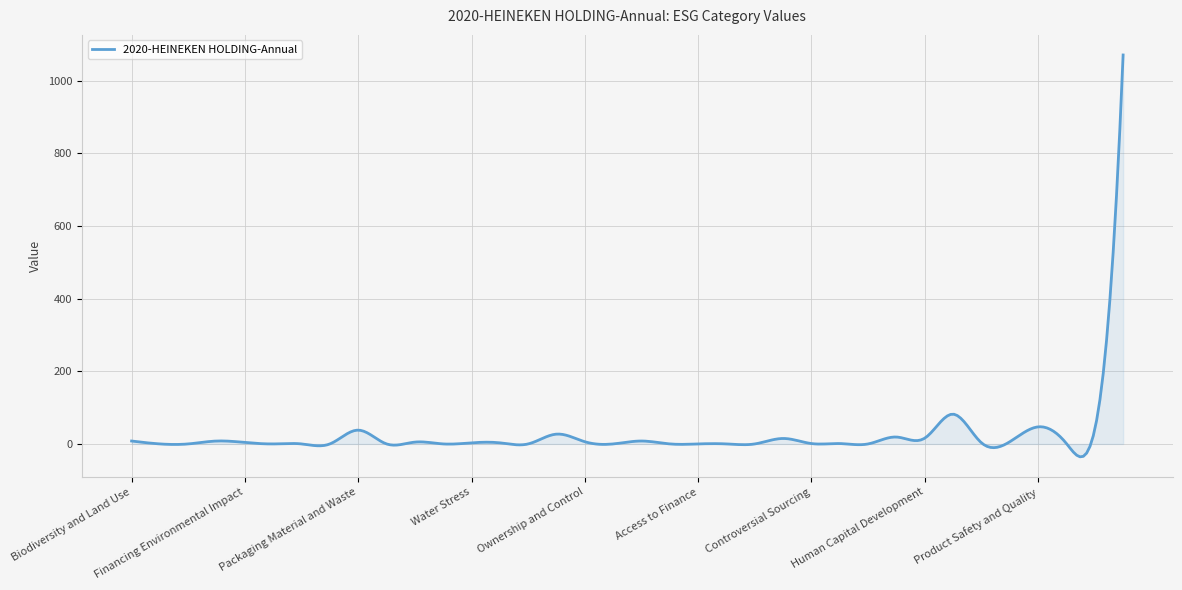

What is the greatest value displayed?

1071.0